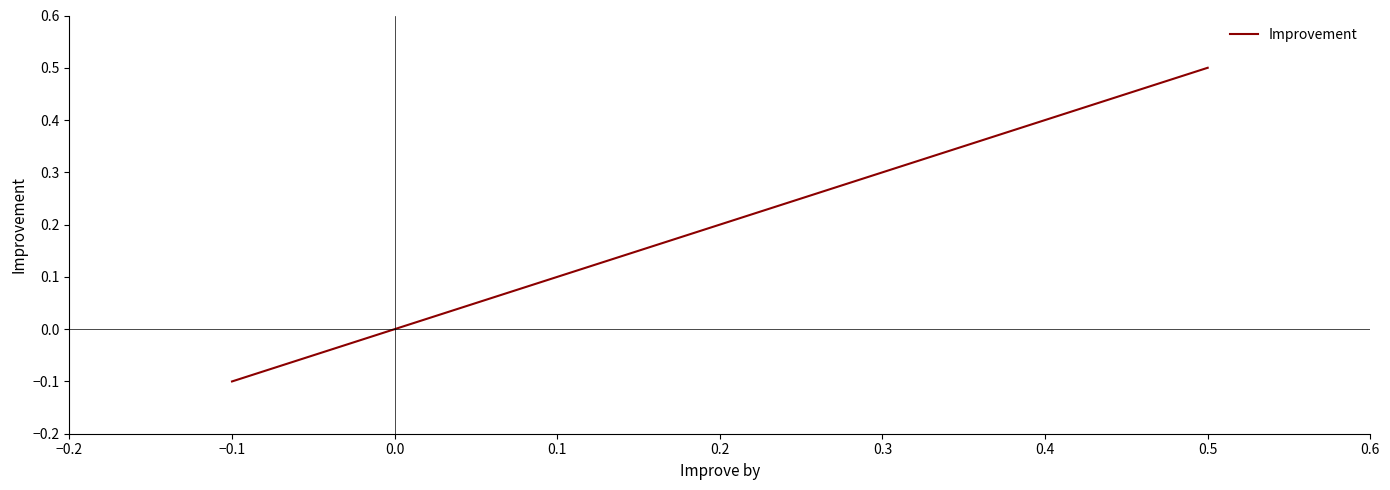

Which label corresponds to the smallest value in the chart?

−0.1